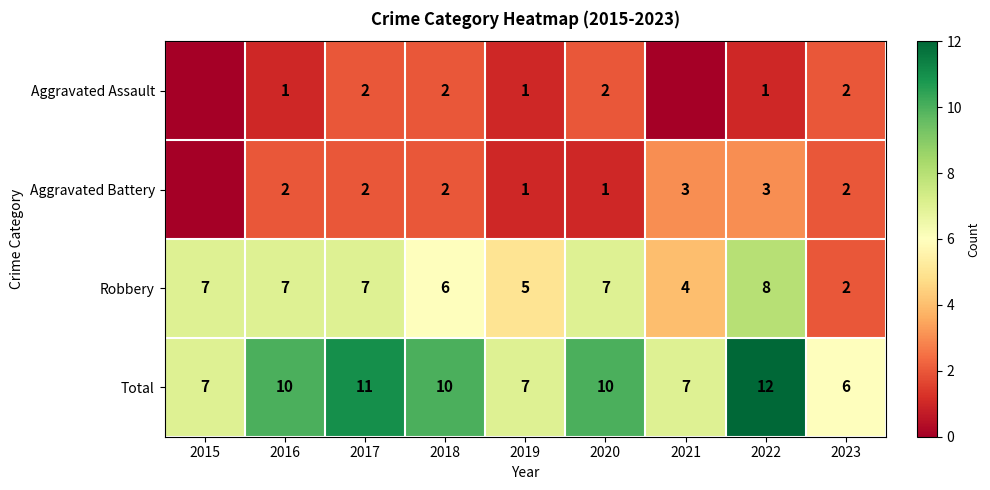

Rank the series at 2022 from highest to lowest value.

Total, Robbery, Aggravated Battery, Aggravated Assault